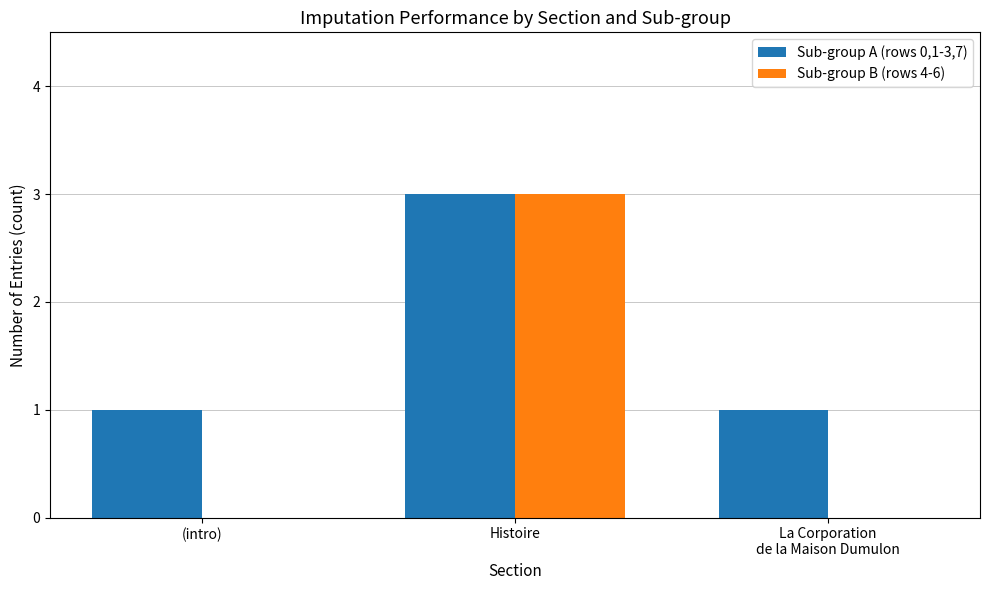

What is the greatest value displayed?

3